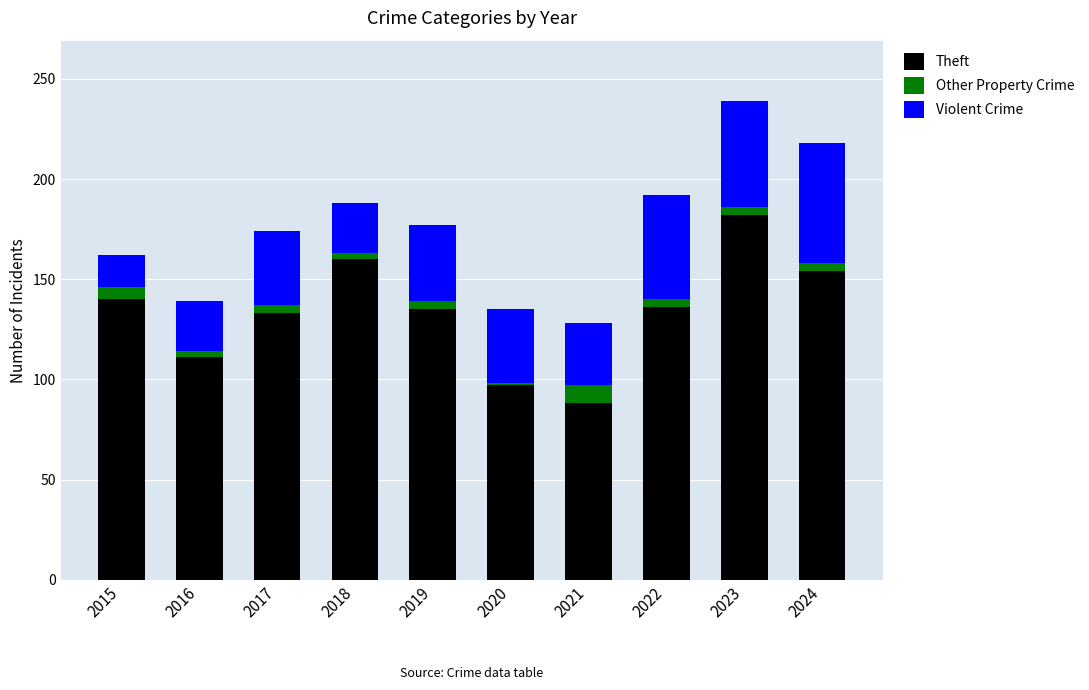

What is the average value of the Theft series?

134